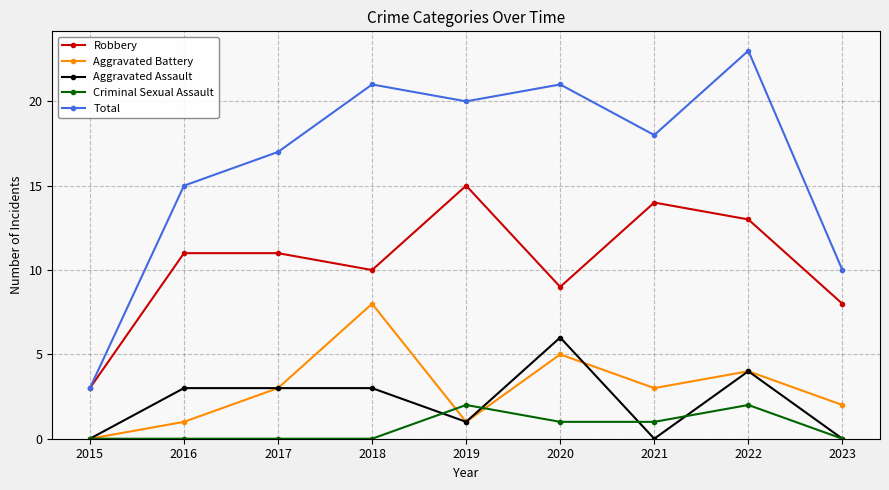

Is it true that Aggravated Assault equals 0 at 2021?

True